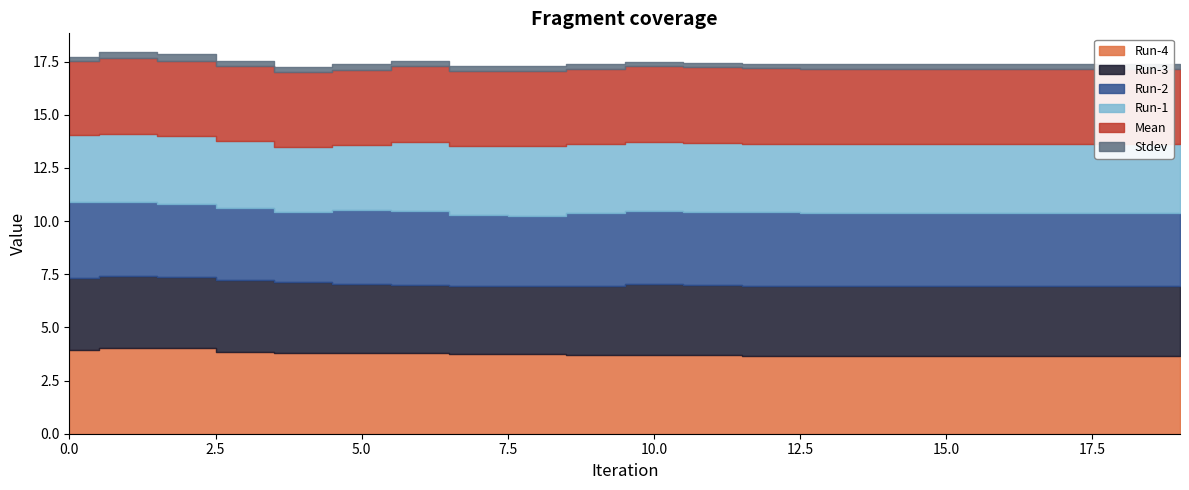

At which label does Run-4 reach its peak?

1